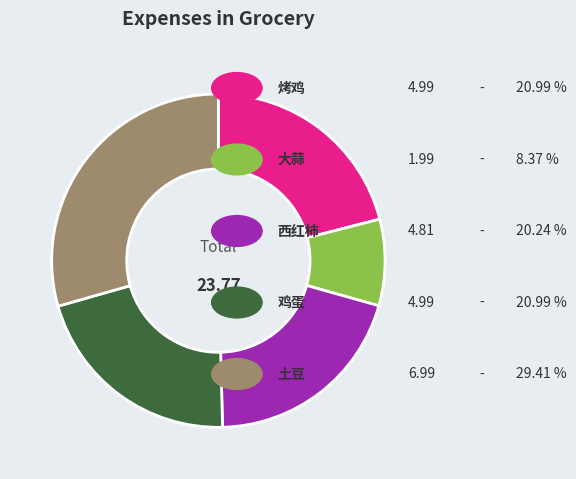

Count the number of slices in the pie.

5